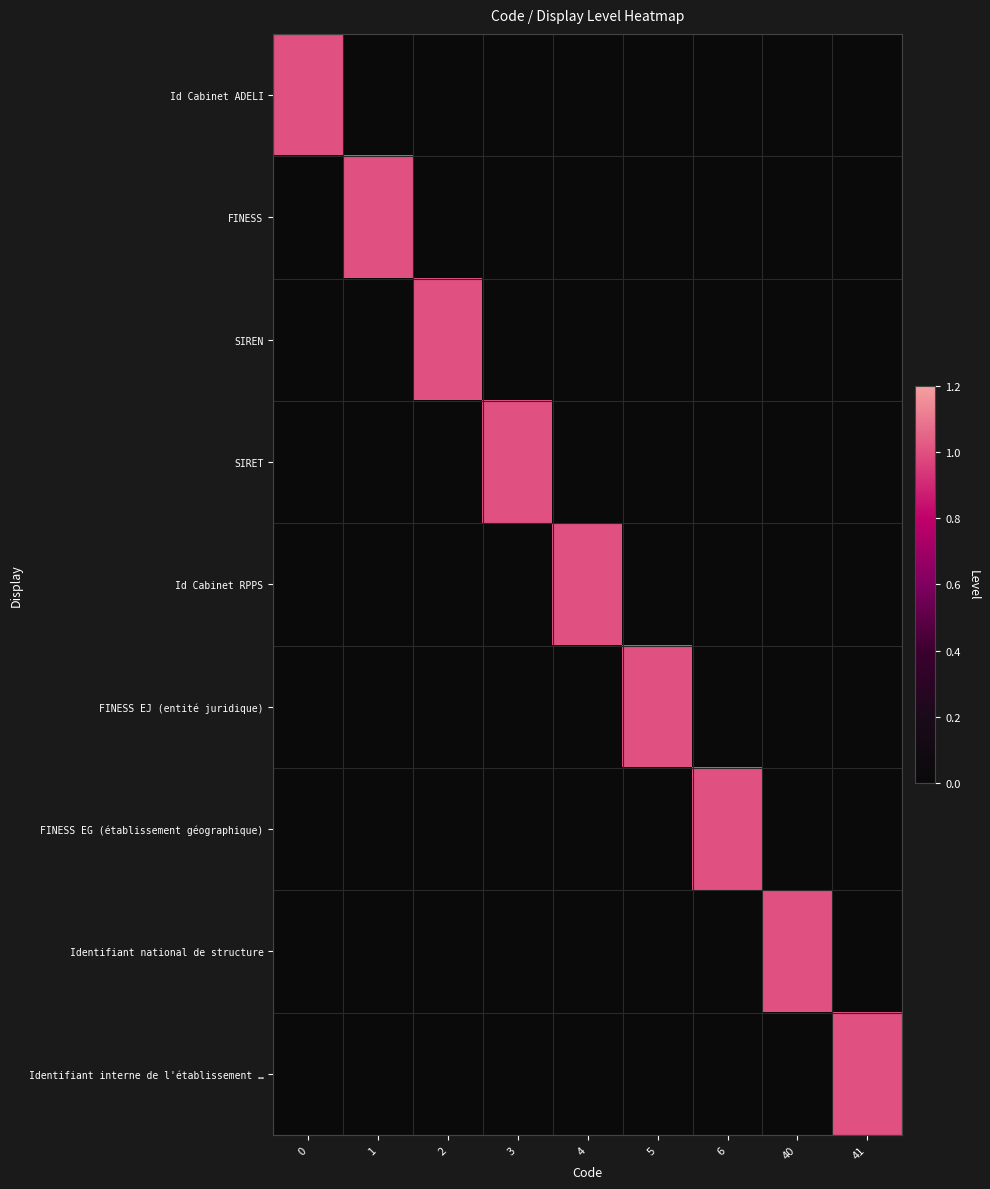

Reading left to right, list all the values displayed in this chart.

Id Cabinet ADELI: 0=1	1=0	2=0	3=0	4=0	5=0	6=0	40=0	41=0
FINESS: 0=0	1=1	2=0	3=0	4=0	5=0	6=0	40=0	41=0
SIREN: 0=0	1=0	2=1	3=0	4=0	5=0	6=0	40=0	41=0
SIRET: 0=0	1=0	2=0	3=1	4=0	5=0	6=0	40=0	41=0
Id Cabinet RPPS: 0=0	1=0	2=0	3=0	4=1	5=0	6=0	40=0	41=0
FINESS EJ (entité juridique): 0=0	1=0	2=0	3=0	4=0	5=1	6=0	40=0	41=0
FINESS EG (établissement géographique): 0=0	1=0	2=0	3=0	4=0	5=0	6=1	40=0	41=0
Identifiant national de structure: 0=0	1=0	2=0	3=0	4=0	5=0	6=0	40=1	41=0
Identifiant interne de l'établissement …: 0=0	1=0	2=0	3=0	4=0	5=0	6=0	40=0	41=1